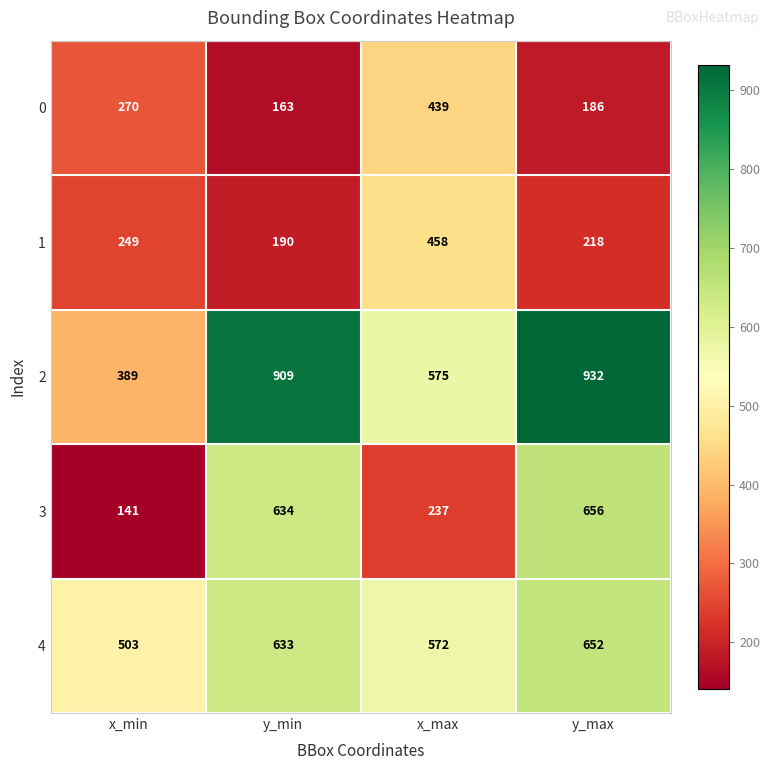

Reading left to right, list all the values displayed in this chart.

0: 270	163	439	186
1: 249	190	458	218
2: 389	909	575	932
3: 141	634	237	656
4: 503	633	572	652